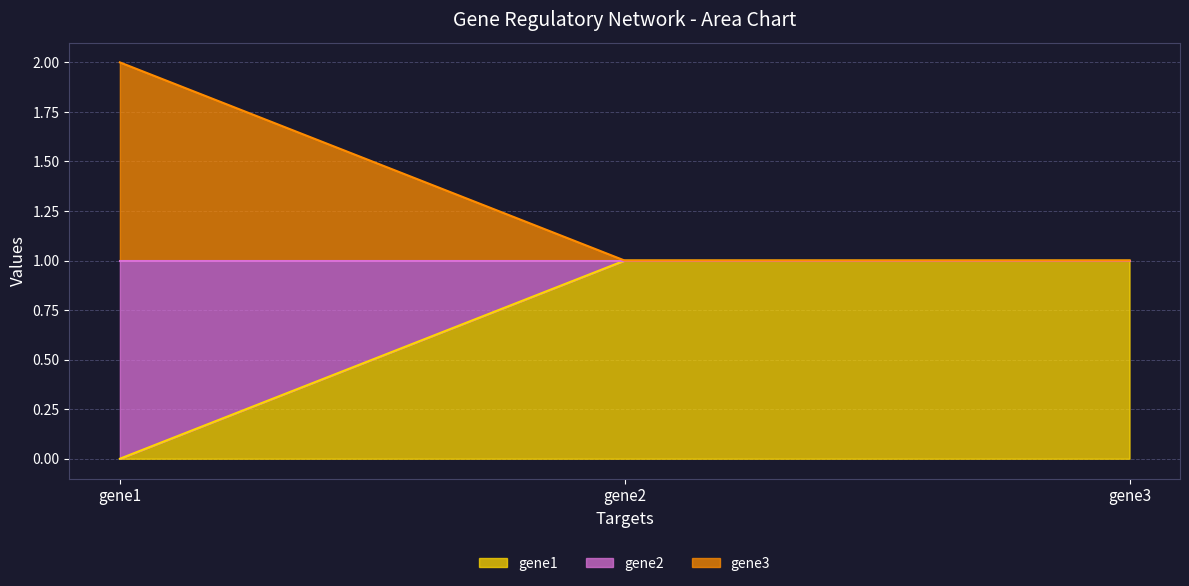

Rank the series by their average value, from highest to lowest.

gene3, gene1